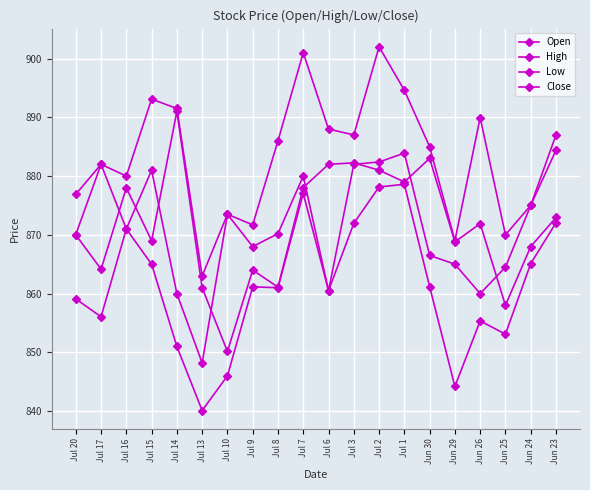

What is the lowest value of the Close series?

850.1